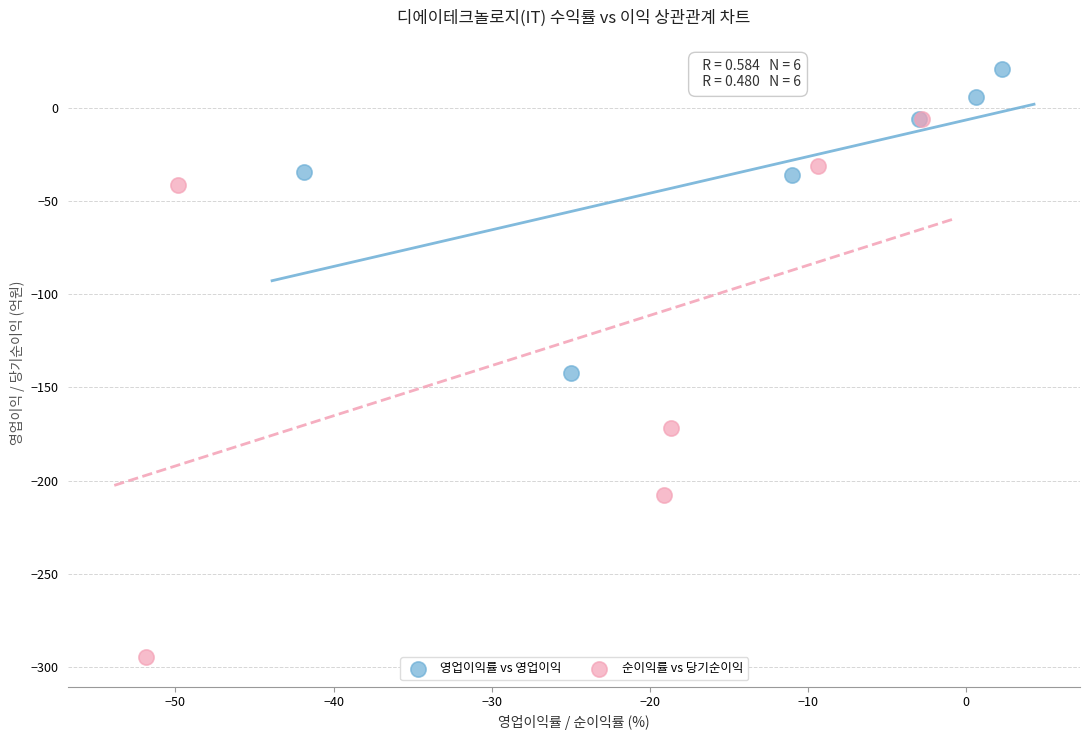

Which series reaches the minimum Y coordinate?

순이익률 vs 당기순이익